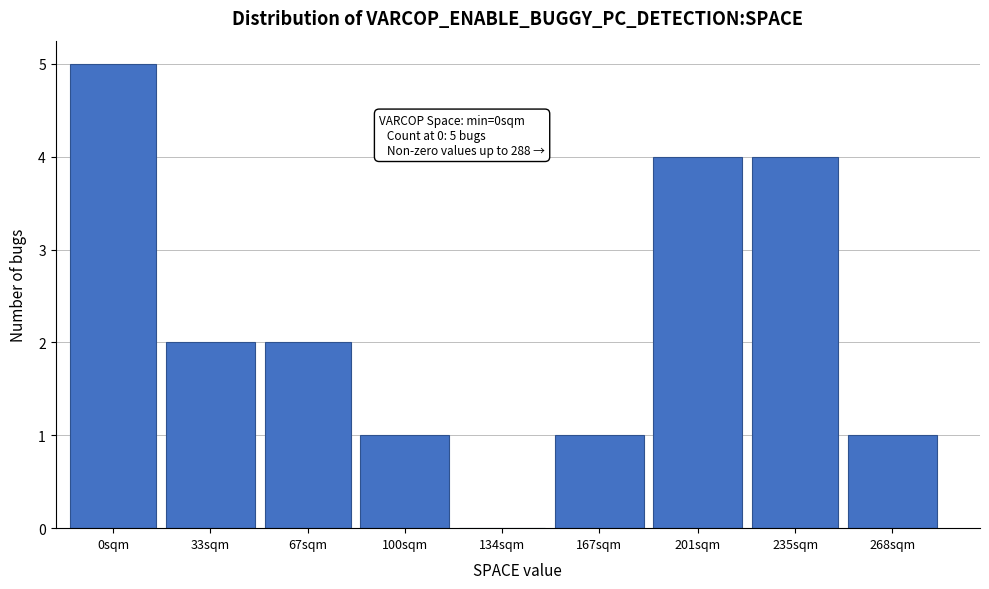

Reading left to right, extract all data points from this chart.

0sqm=5	33sqm=2	67sqm=2	100sqm=1	134sqm=0	167sqm=1	201sqm=4	235sqm=4	268sqm=1